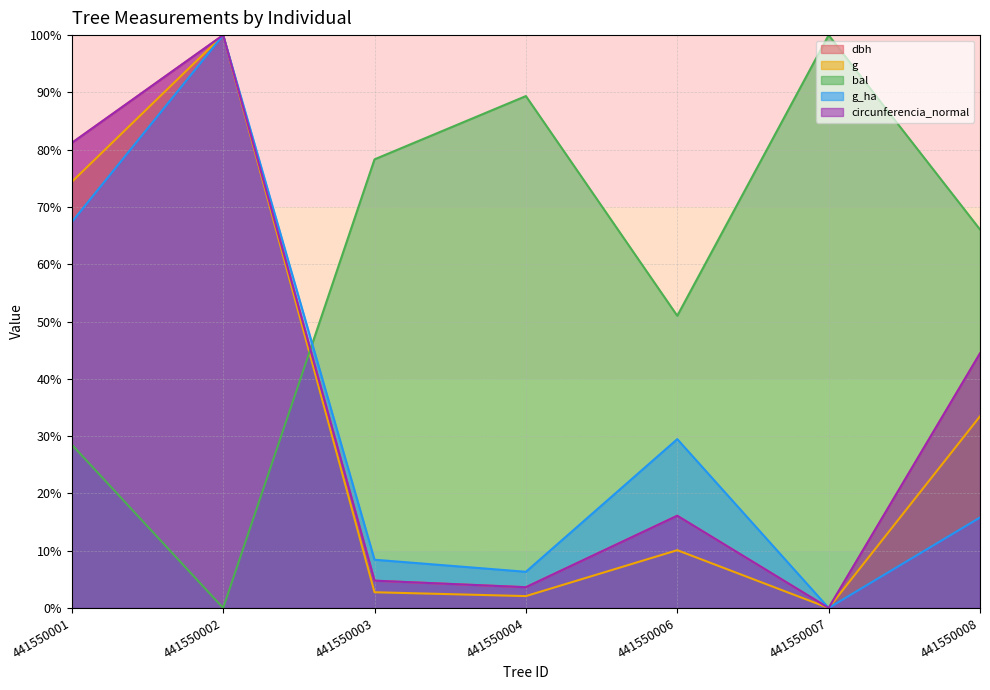

What is the total value across all series at 441550001?

332.6